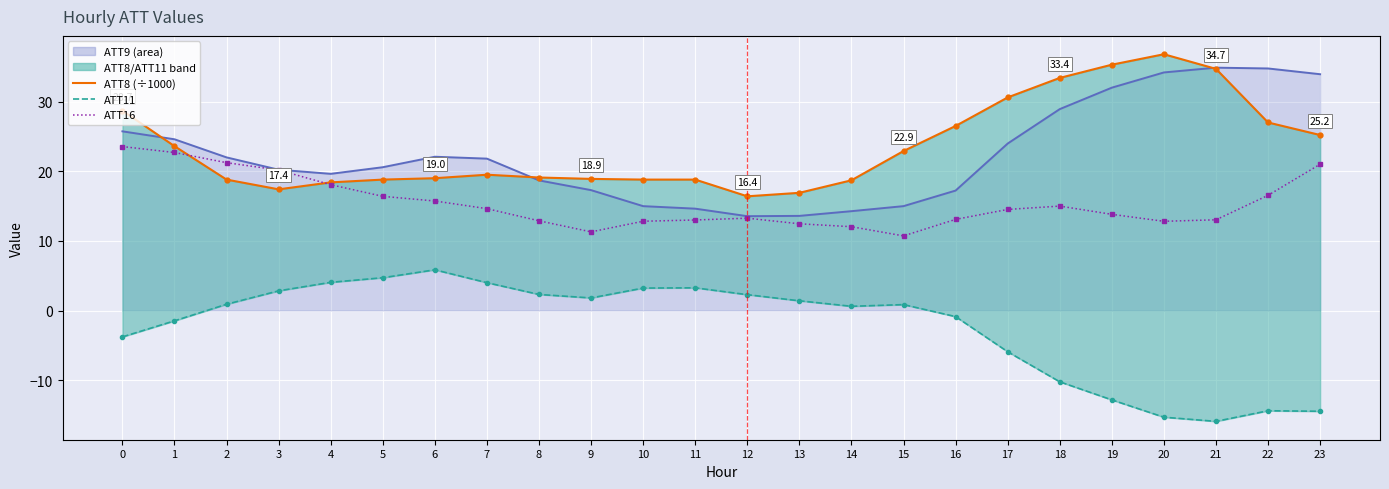

Which category has the lowest value in the ATT11 series?

21